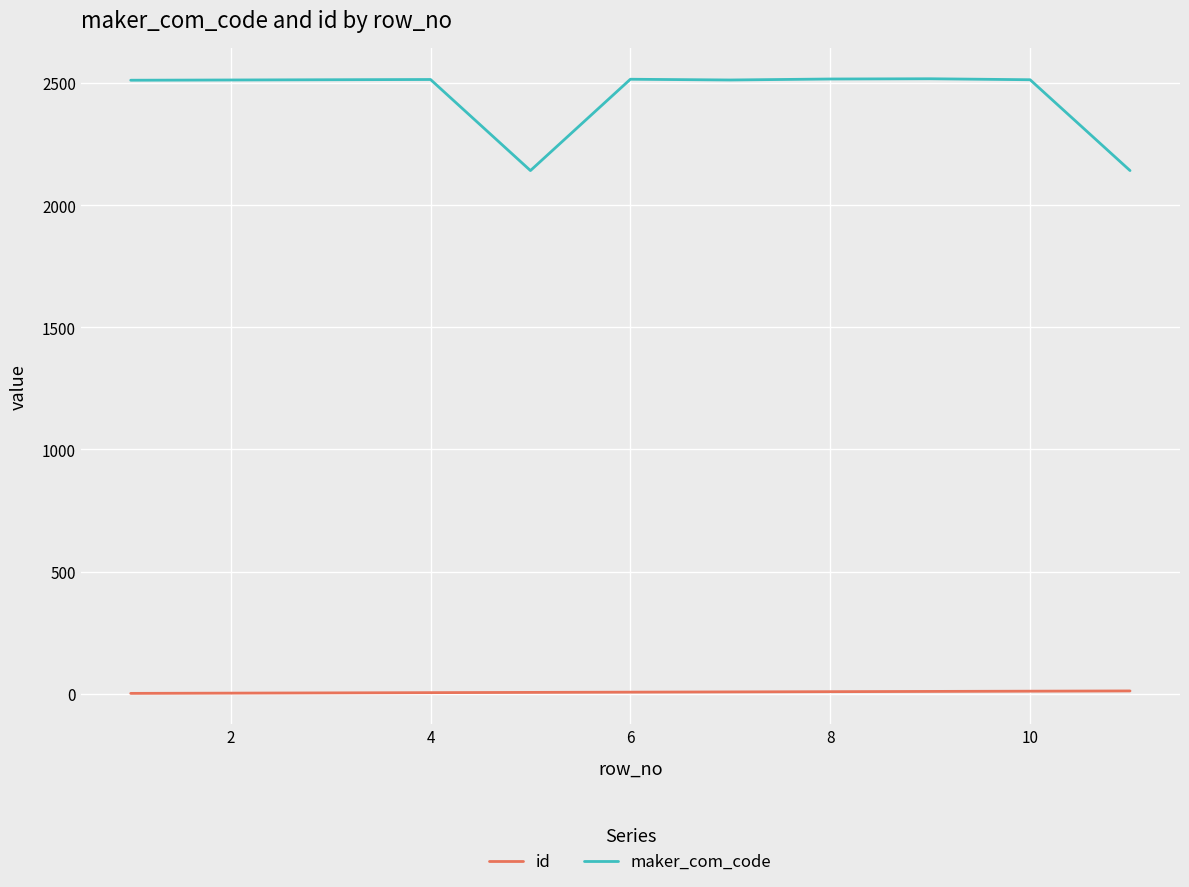

Which series has the largest total across all categories?

maker_com_code